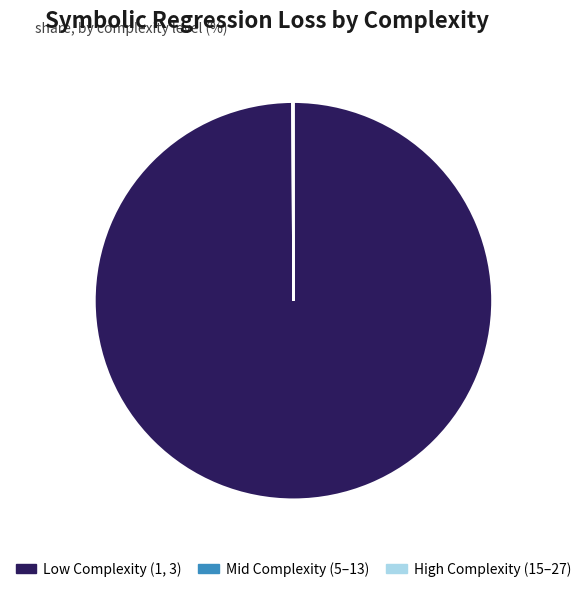

Is there any slice that represents more than half of the pie?

Yes